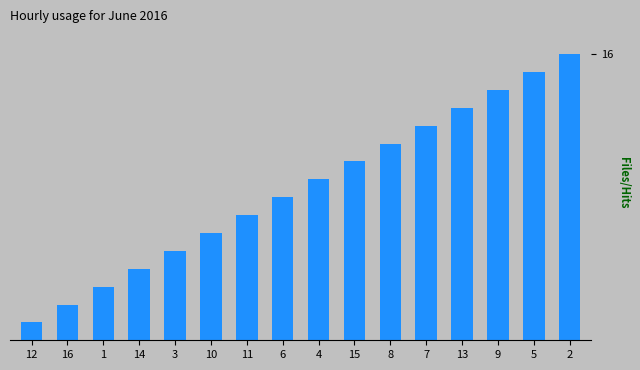

Approximately how many times larger is the value at 7 compared to 15?

1.2